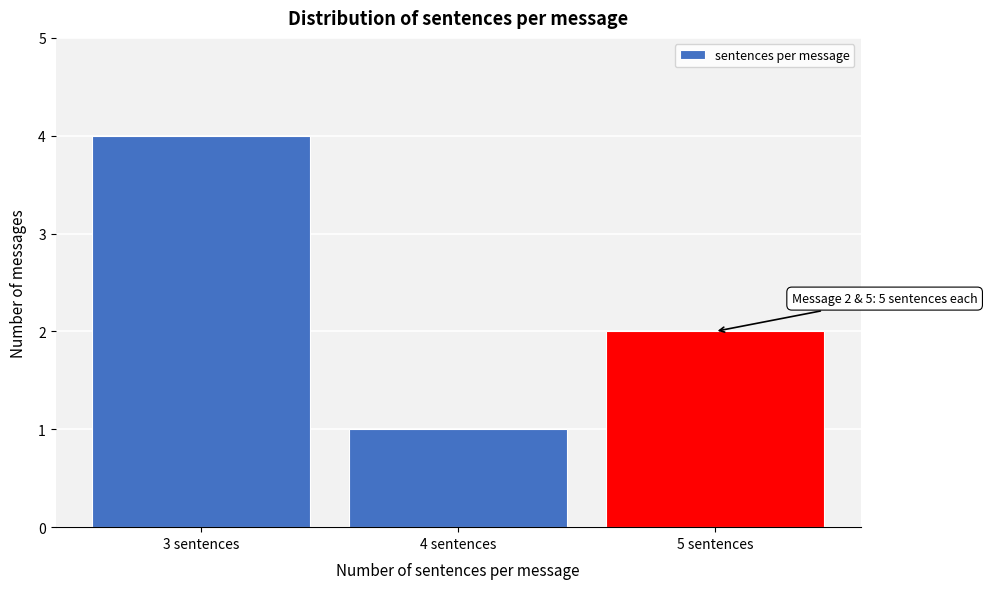

Which range on the x-axis has the tallest bar?

2.5 to 3.5